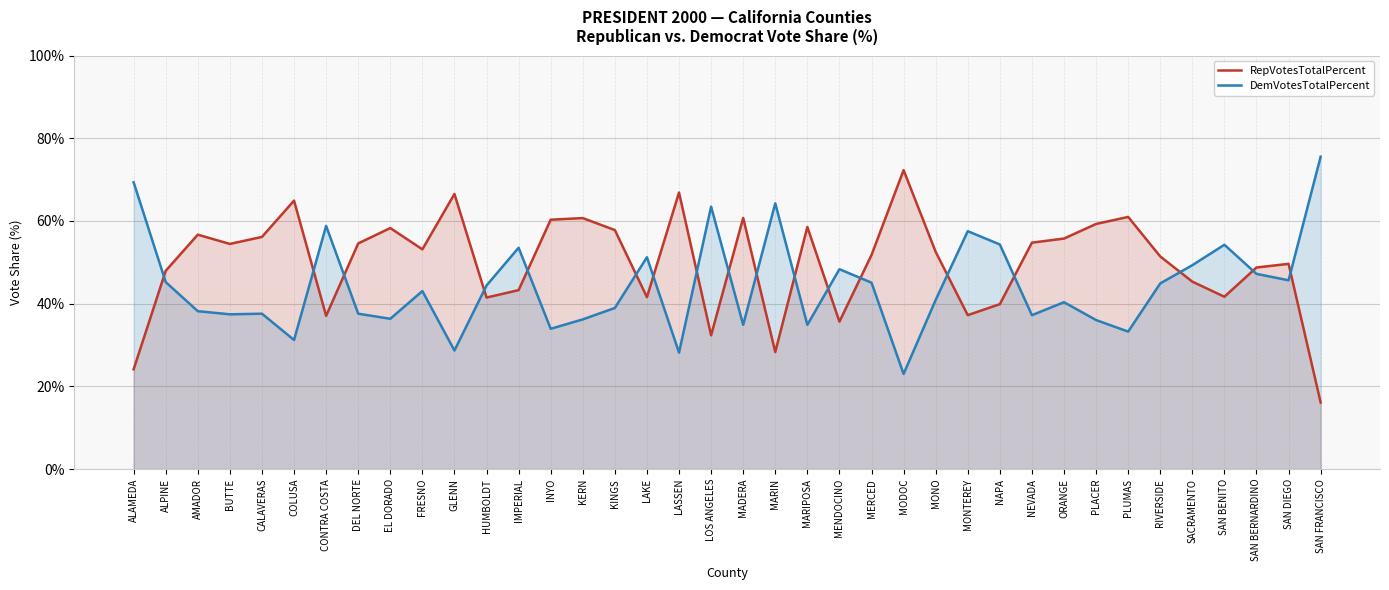

What is the difference between the maximum and minimum values in the RepVotesTotalPercent series?

56.2